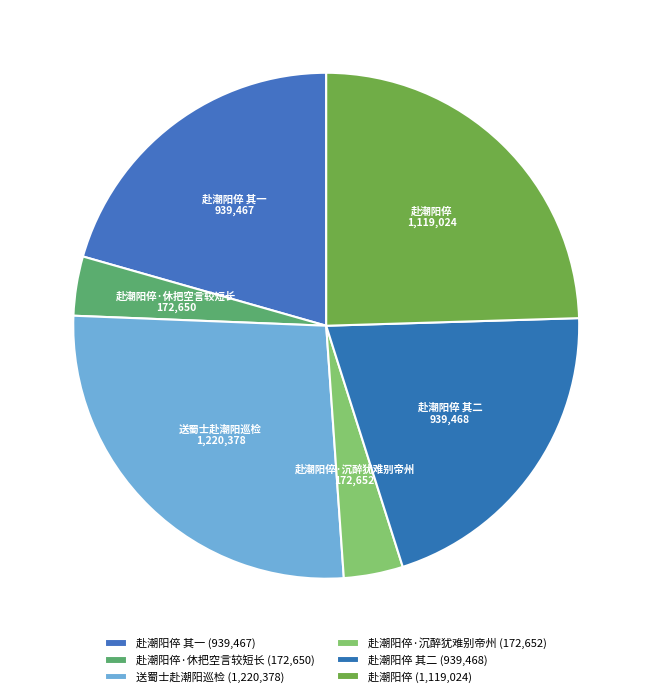

How many segments does this pie chart have?

6